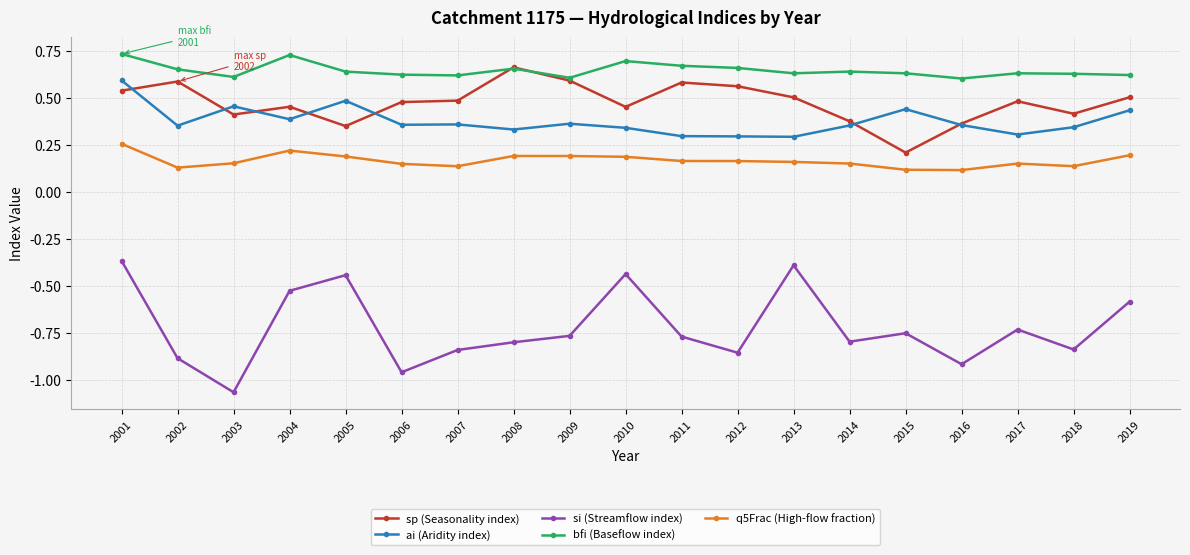

True or false: si (Streamflow index) and q5Frac (High-flow fraction) intersect in this chart.

False